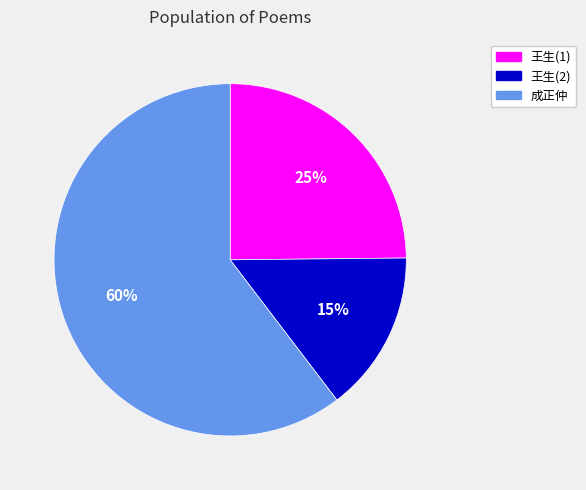

To the nearest percent, what percentage of the pie is 王生(1)?

25%